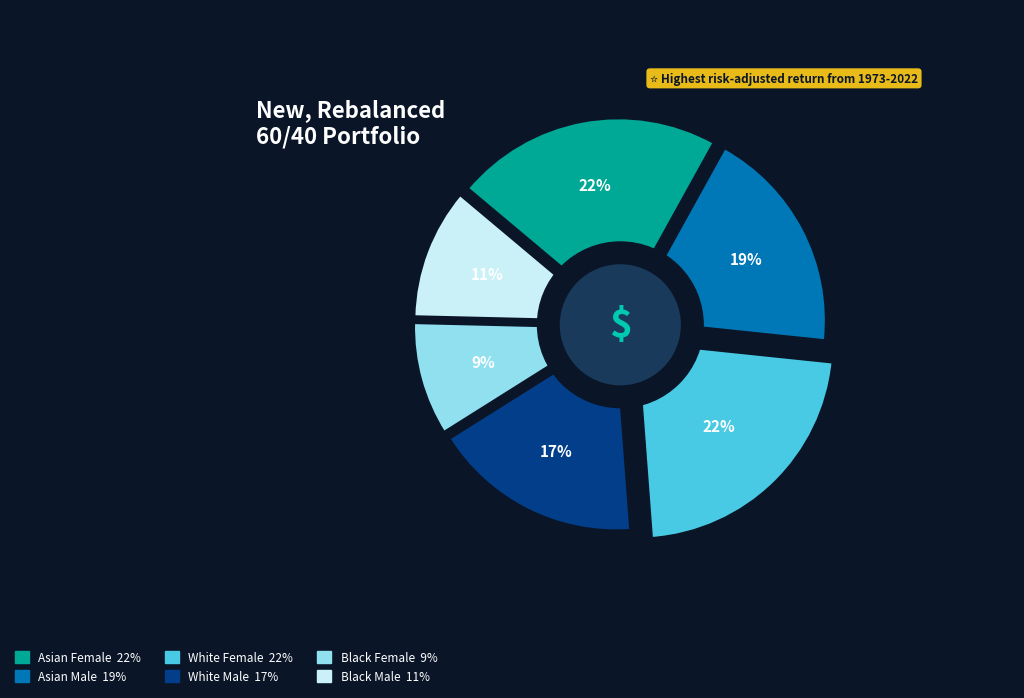

To the nearest percent, what is the average slice percentage?

17%